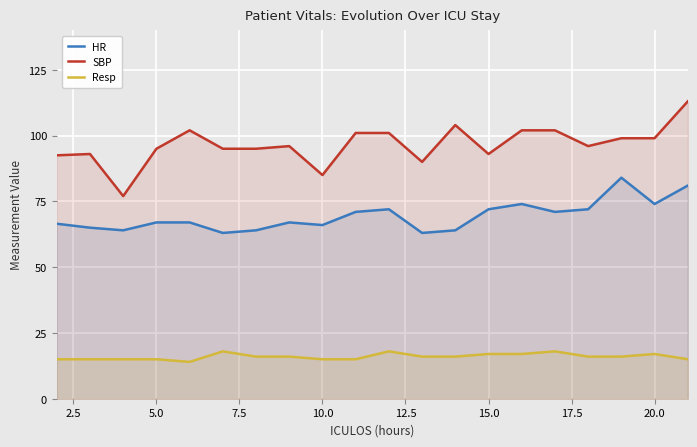

True or false: Resp and HR cross at least once.

False